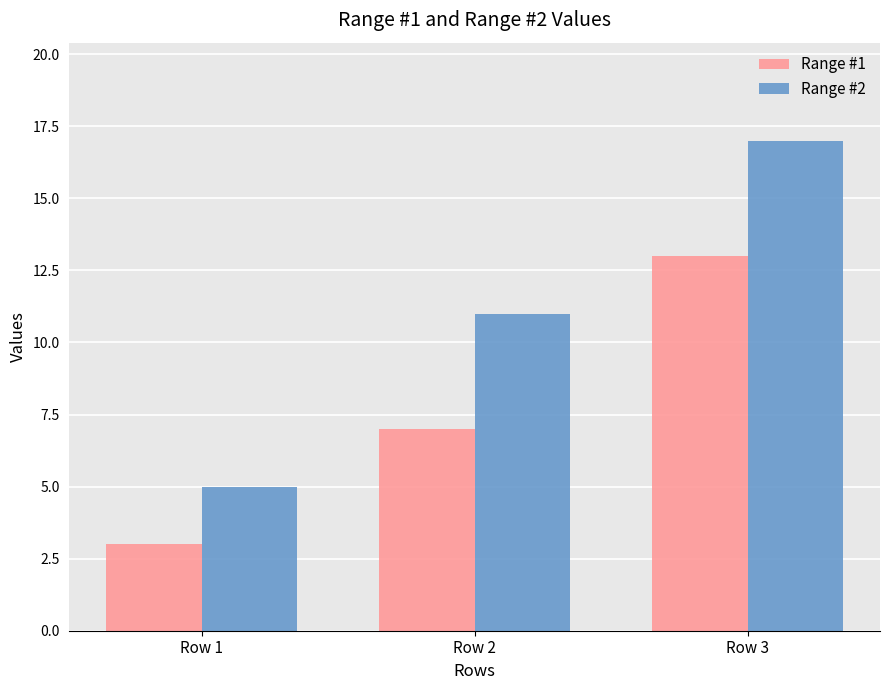

Reading left to right, what are all the values shown in this chart?

Range #1: 3	7	13
Range #2: 5	11	17